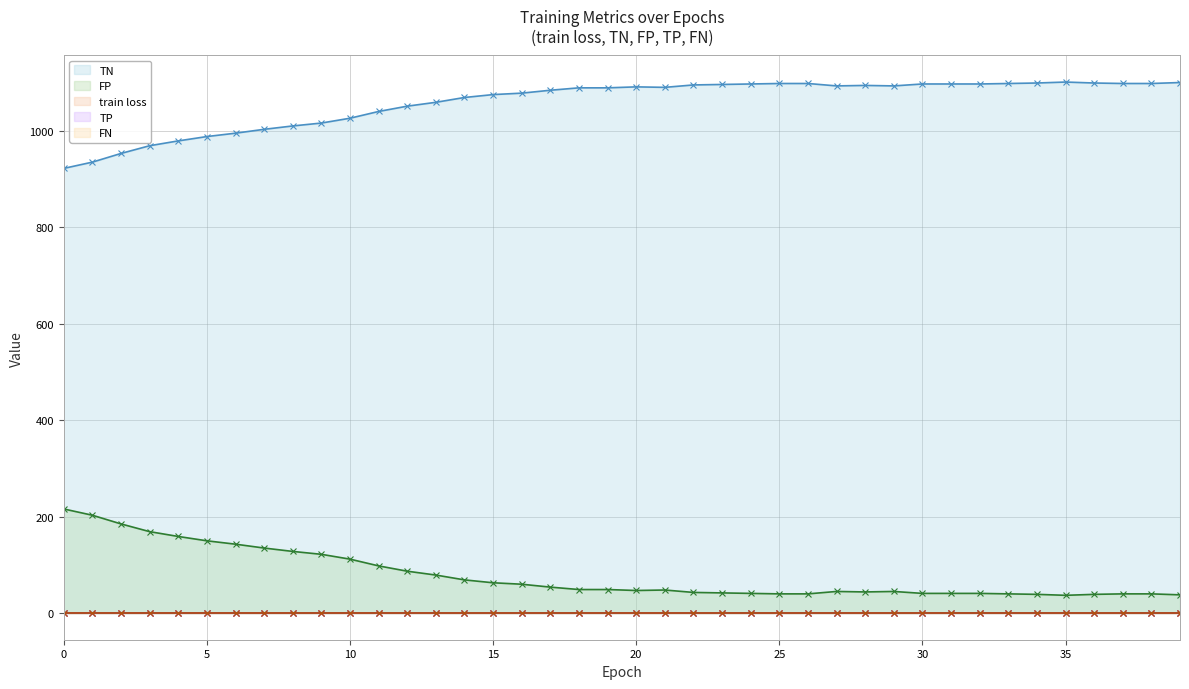

Is the value of FP (line) at 13 greater than the value of FN (line) at 25?

Yes